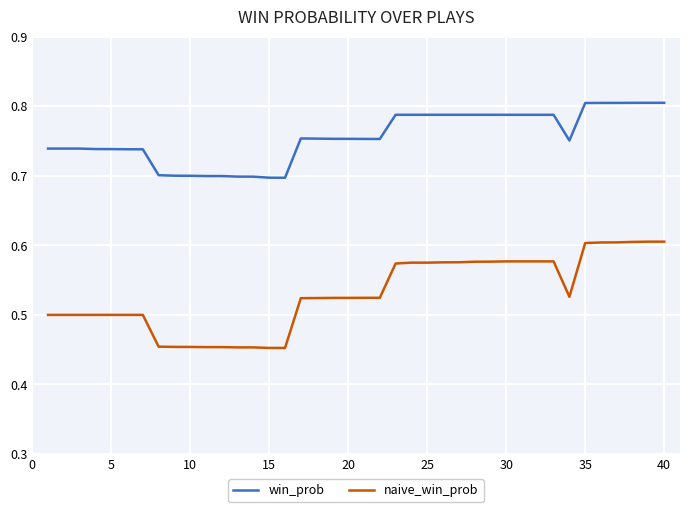

True or false: win_prob and naive_win_prob intersect in this chart.

False